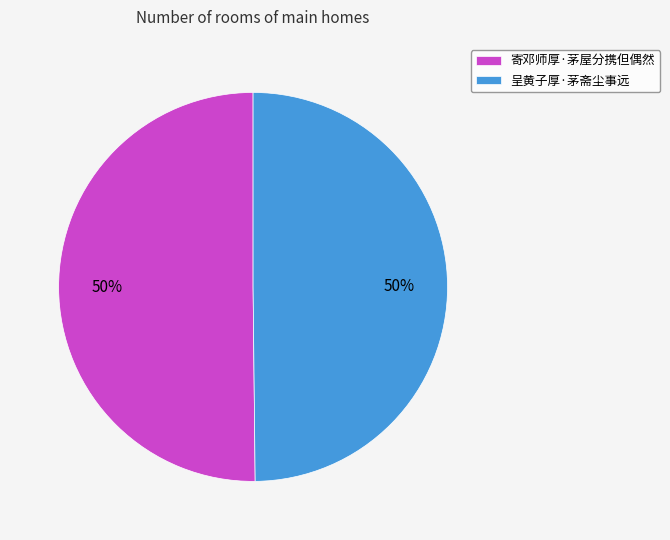

True or false: 呈黄子厚·茅斋尘事远 accounts for 50% of the total.

True